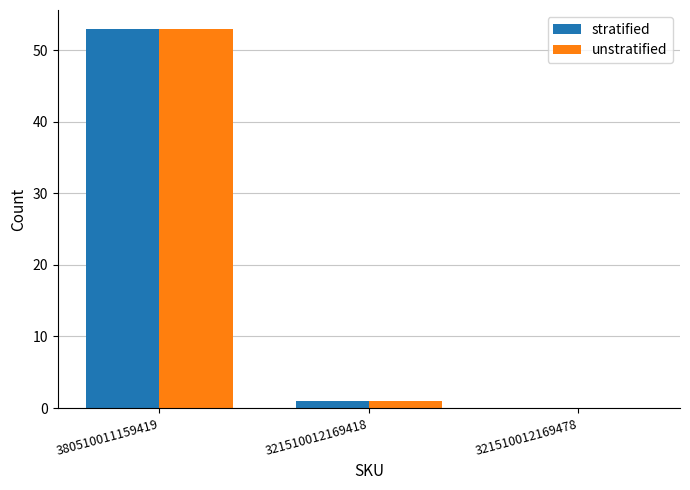

Reading left to right, transcribe all the data shown in this chart.

stratified: 380510011159419=53	321510012169418=1	321510012169478=0
unstratified: 380510011159419=53	321510012169418=1	321510012169478=0